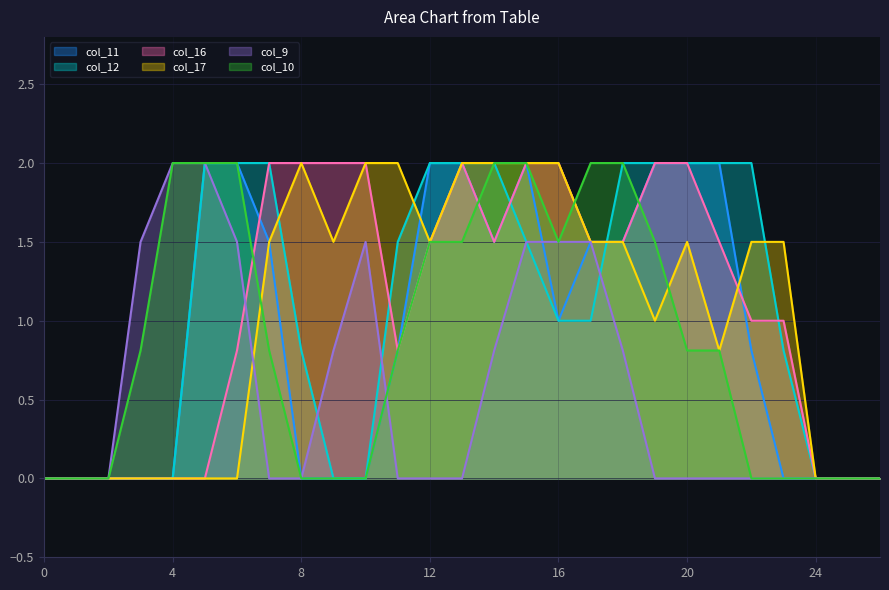

In col_9, how many points are higher than both neighbors (excluding endpoints)?

1